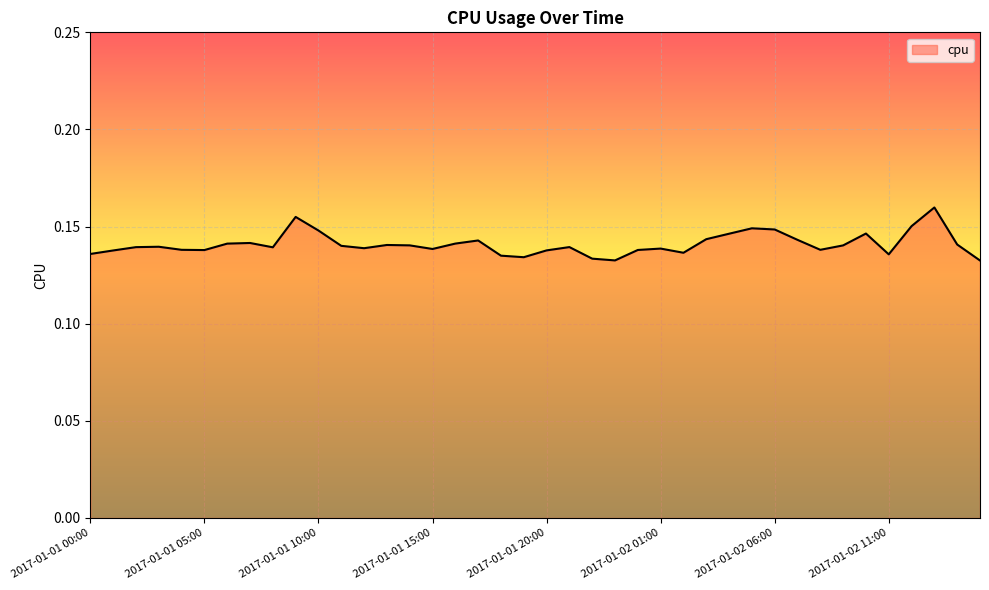

How many lines are shown in the chart?

1